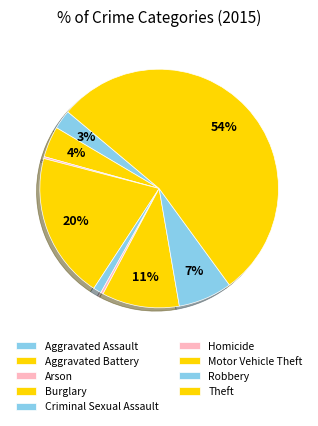

Does any single category account for the majority?

Yes